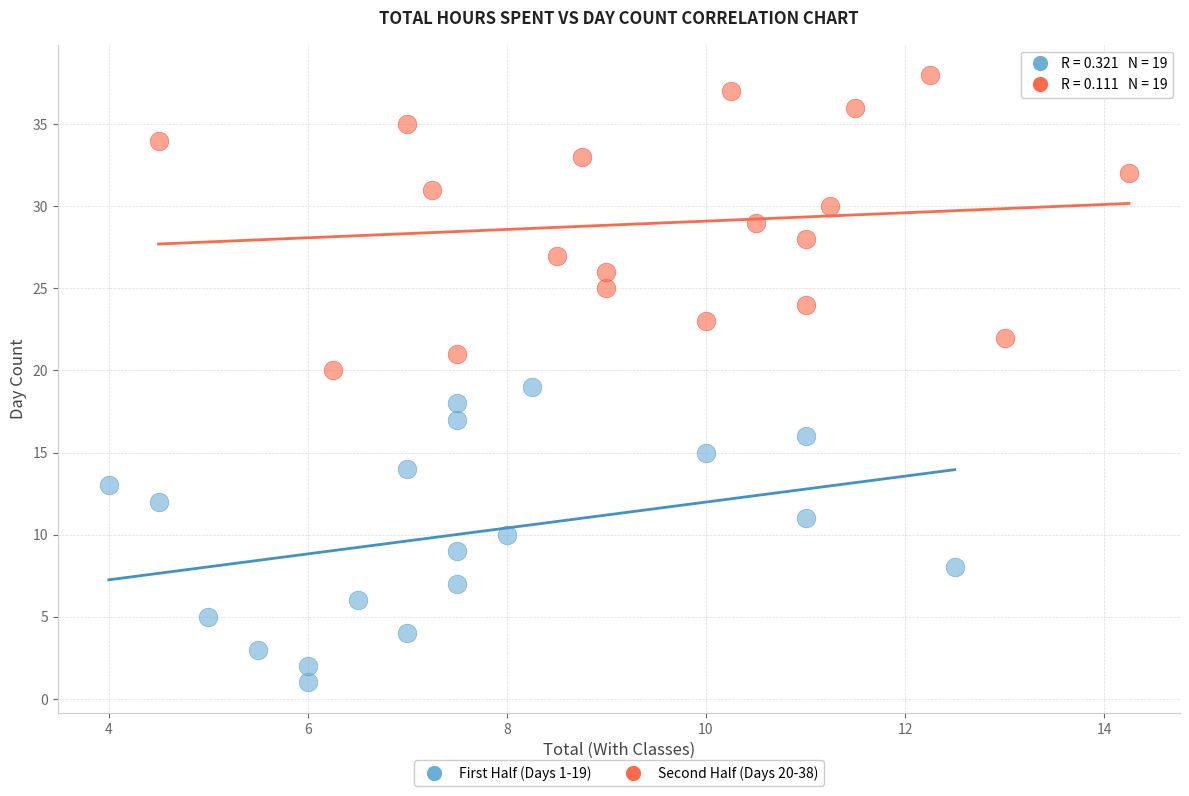

Which series reaches the maximum Y coordinate?

Second Half (Days 20-38)